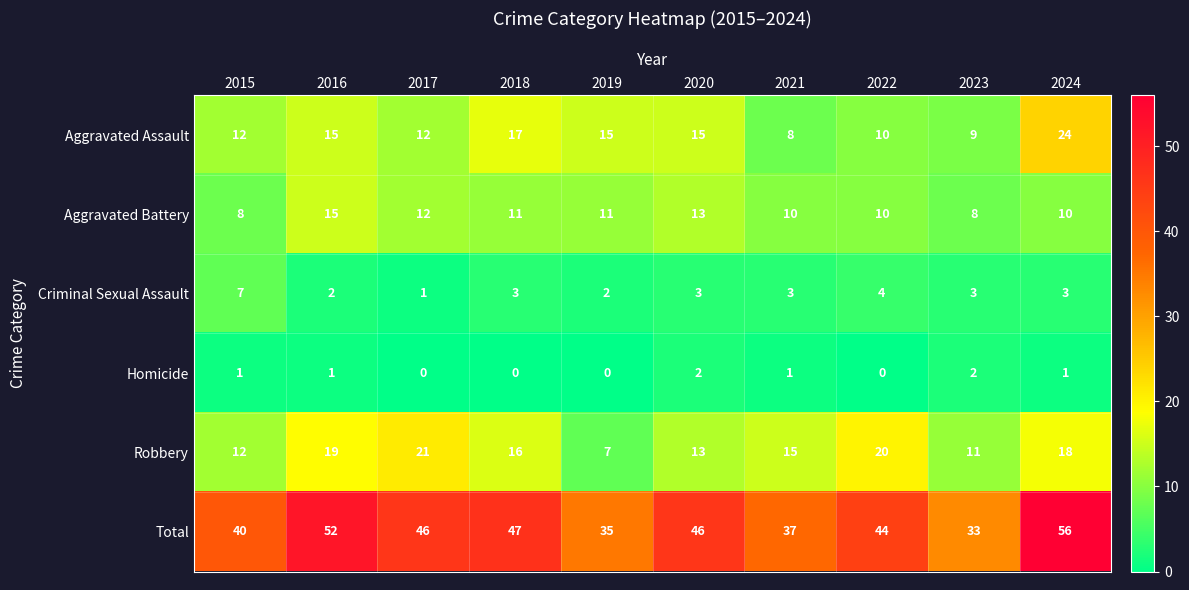

Rank the series by their maximum value, from highest to lowest.

Total, Aggravated Assault, Robbery, Aggravated Battery, Criminal Sexual Assault, Homicide